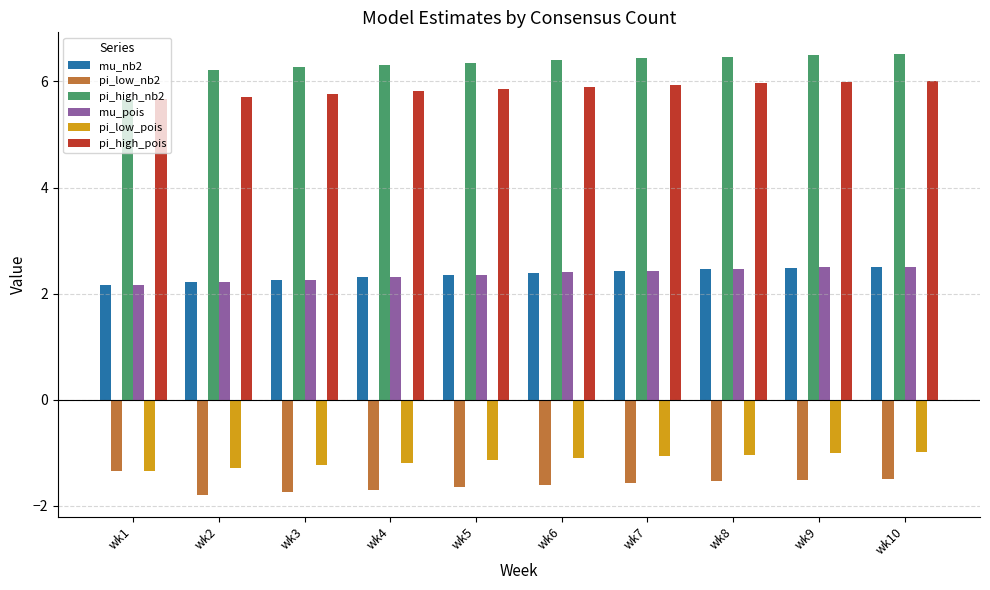

What is the value of the mu_nb2 bar at the 4th from the left?

2.3